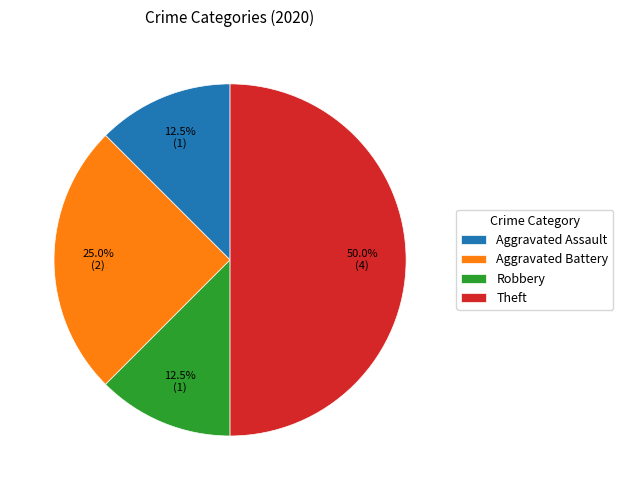

Which slice is the largest?

Theft